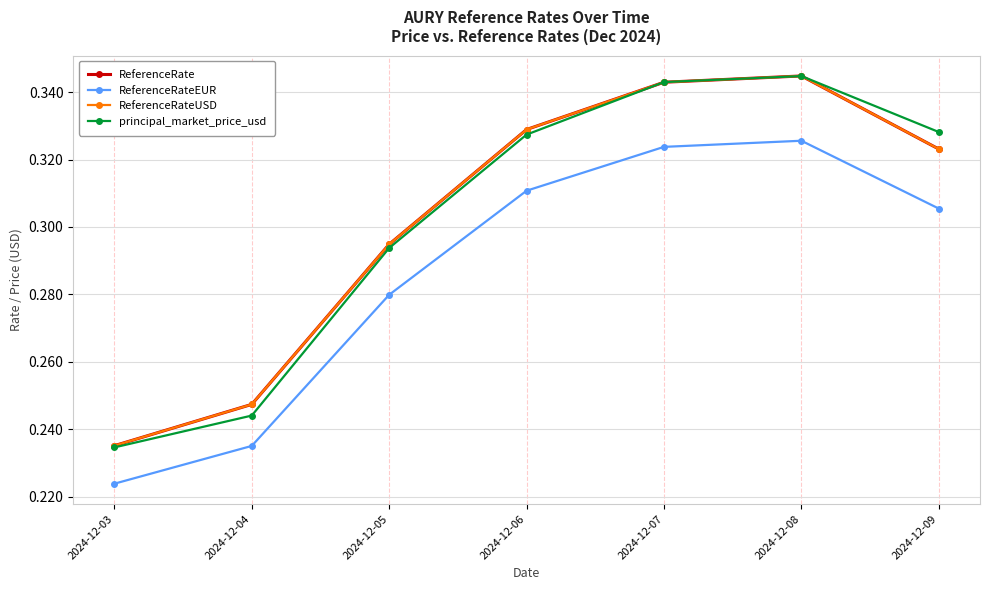

True or false: ReferenceRateEUR and ReferenceRateUSD intersect in this chart.

False